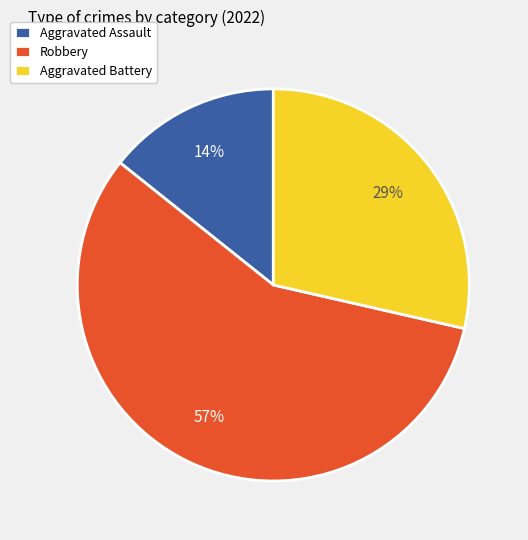

The Robbery slice represents 57% of the pie. True or false?

True